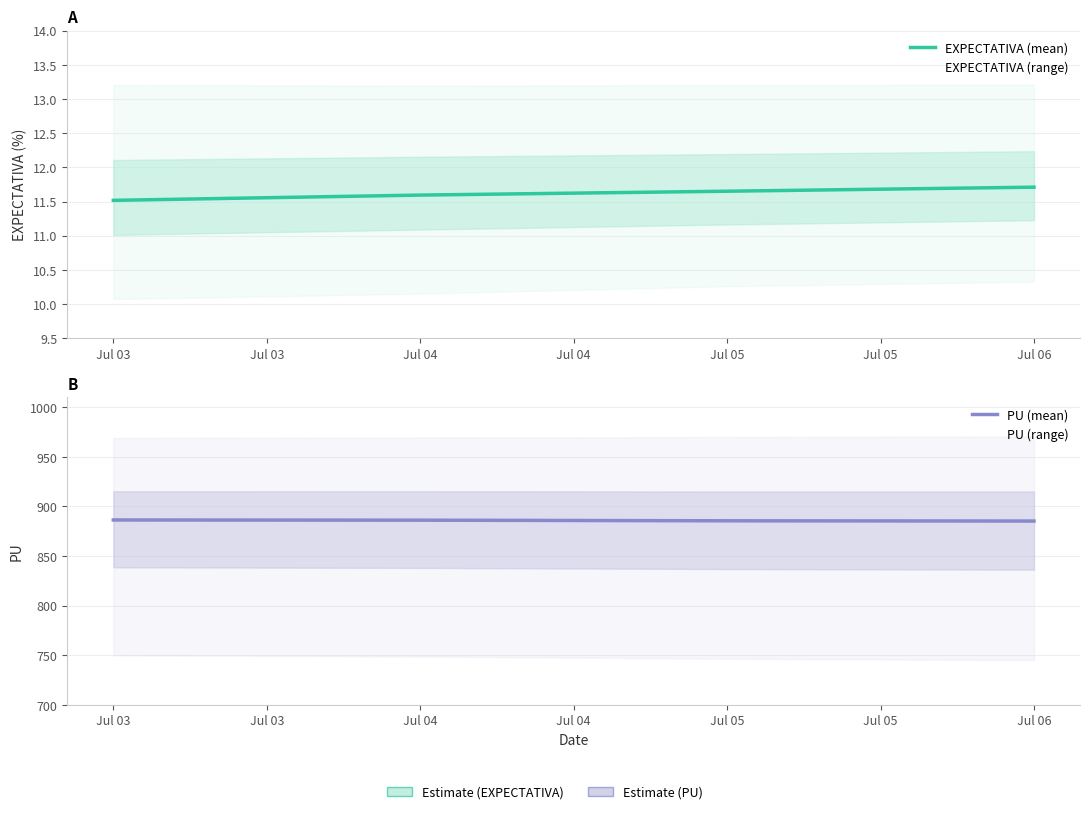

What is the sum of the PU (mean) values at Jul 05 and Jul 06?

1770.9